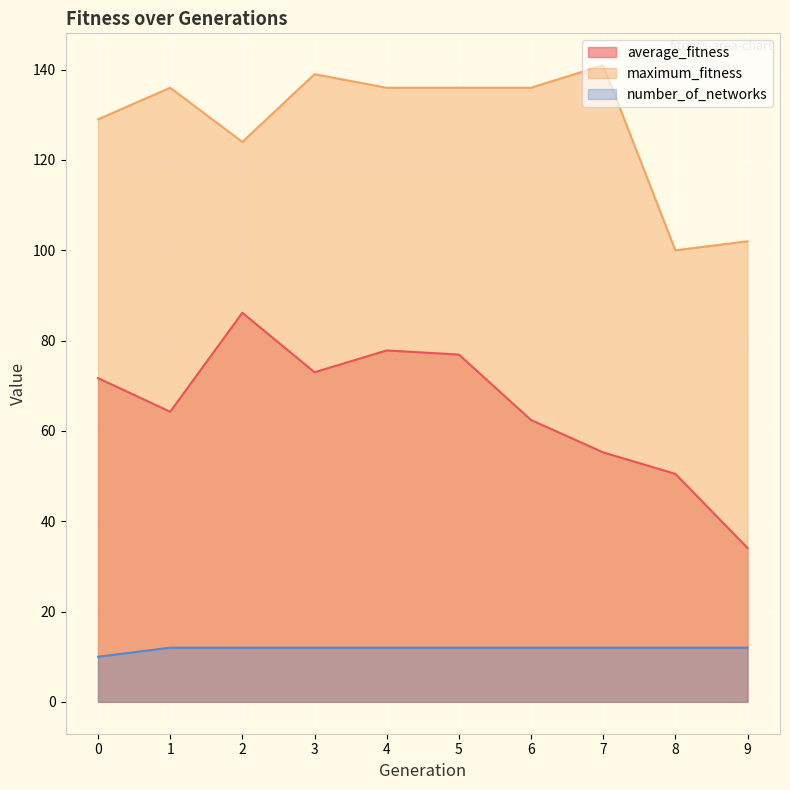

What is the maximum value shown in the chart?

141.0